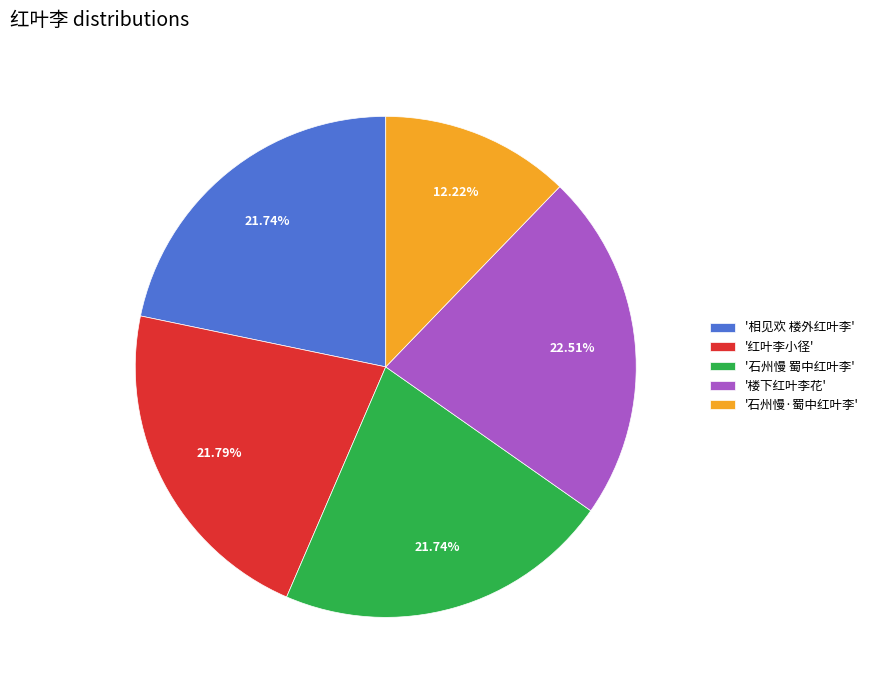

Does any single category account for the majority?

No